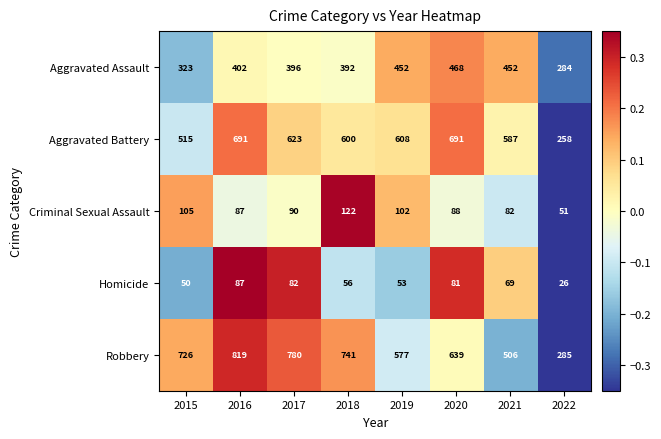

At which category does the chart reach its minimum across all series?

2022